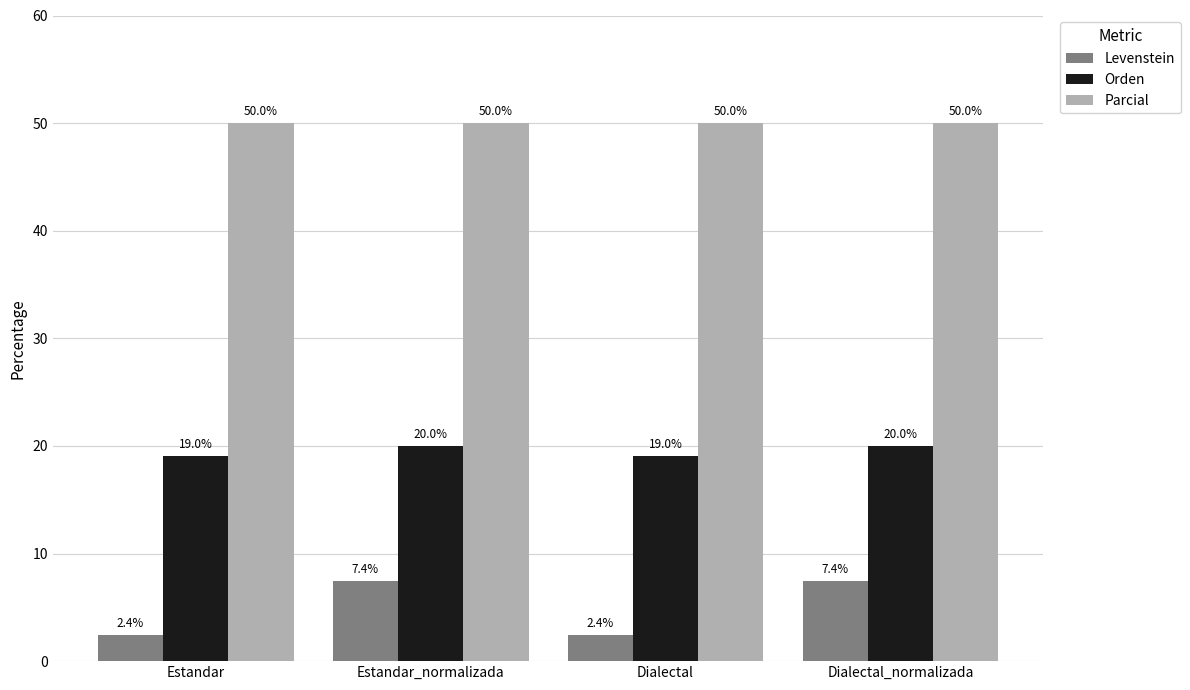

The Orden series shows 31.2 at Dialectal. True or false?

False